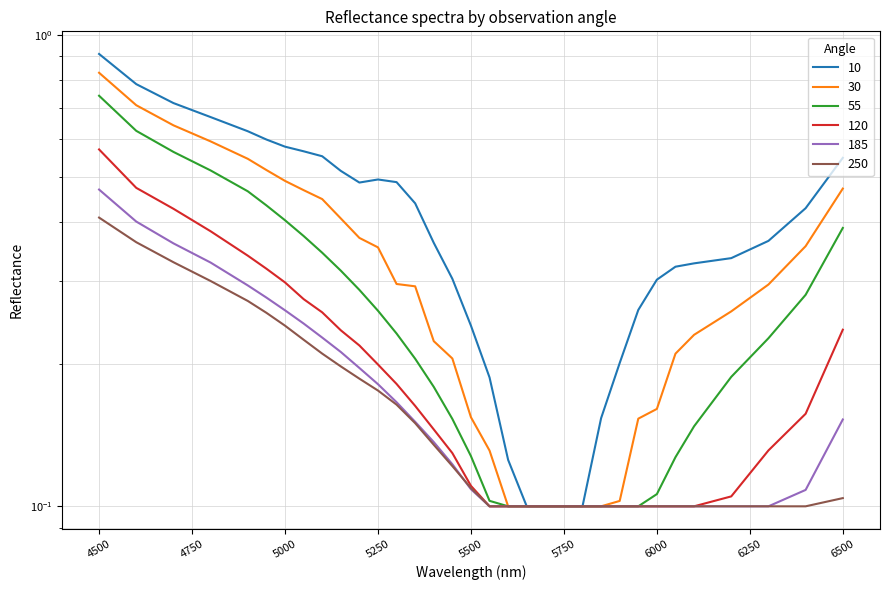

What is the value of the 10 point at the 8th from the left?

0.6